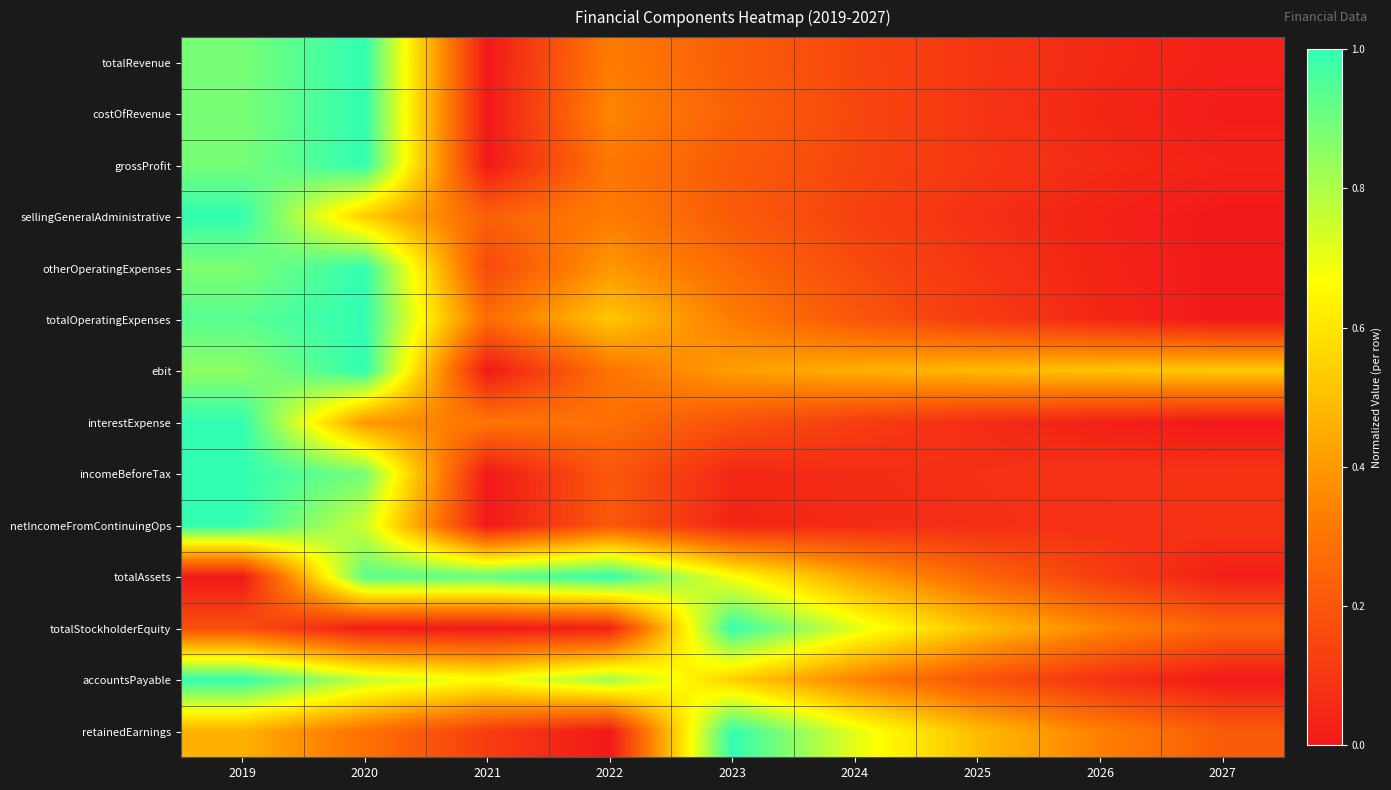

At which category is the sum across all series the highest?

2019